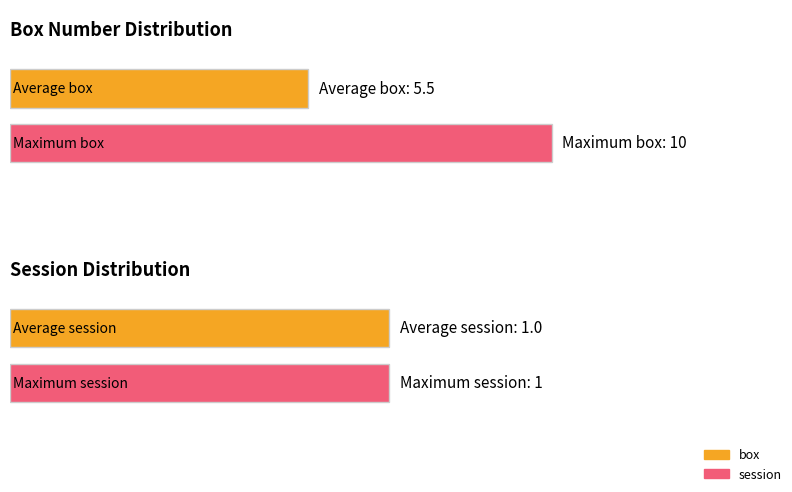

Rank the series at 4 from highest to lowest value.

box, session